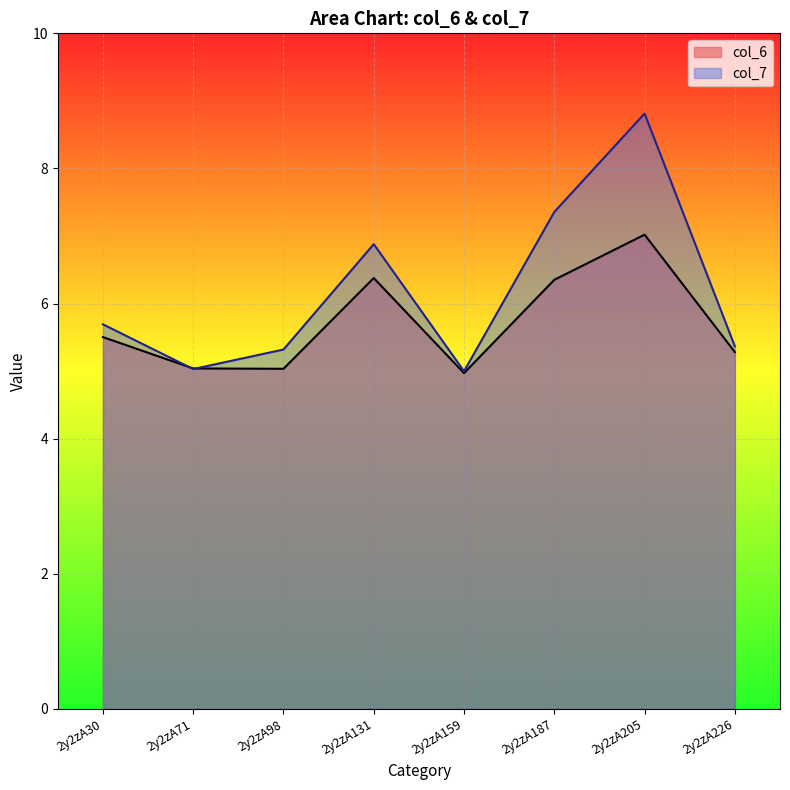

Reading left to right, extract all data points from this chart.

col_6: 5.5	5.0	5.0	6.4	5.0	6.4	7.0	5.3
col_7: 5.7	5.0	5.3	6.9	5.0	7.4	8.8	5.4